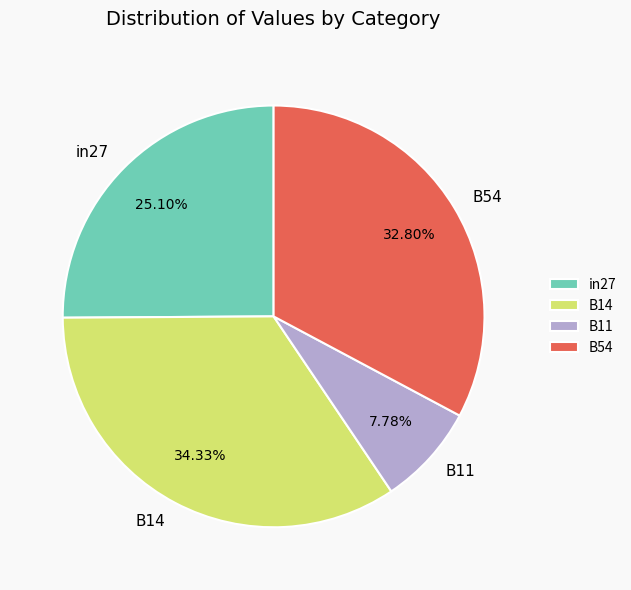

Does B54 account for over 50% of the chart?

No